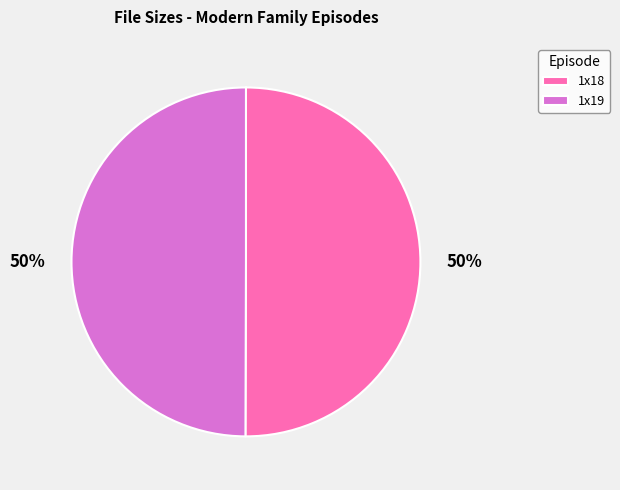

How many slices are in this pie chart?

2